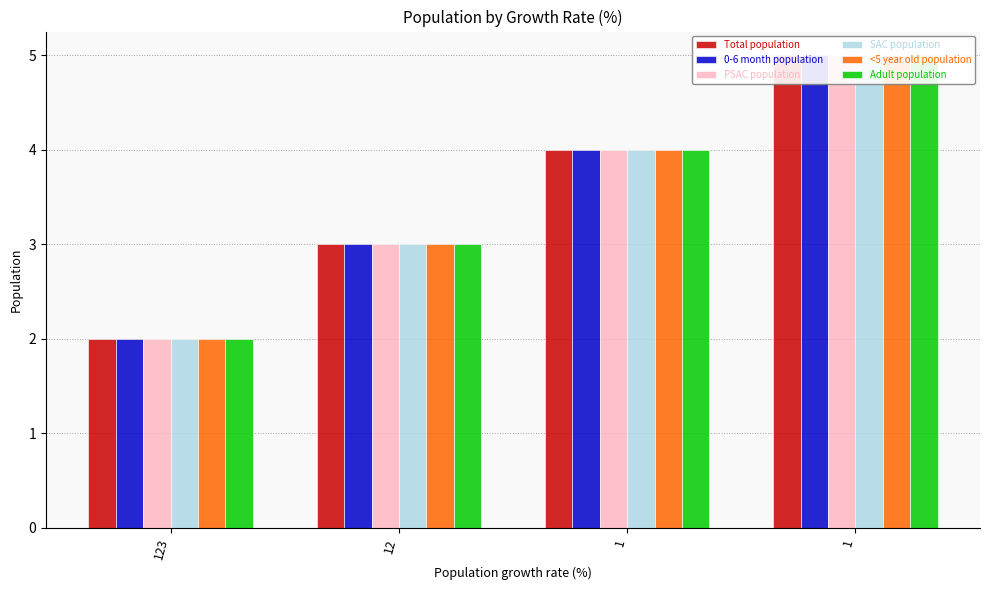

Count the number of categories in the chart.

4